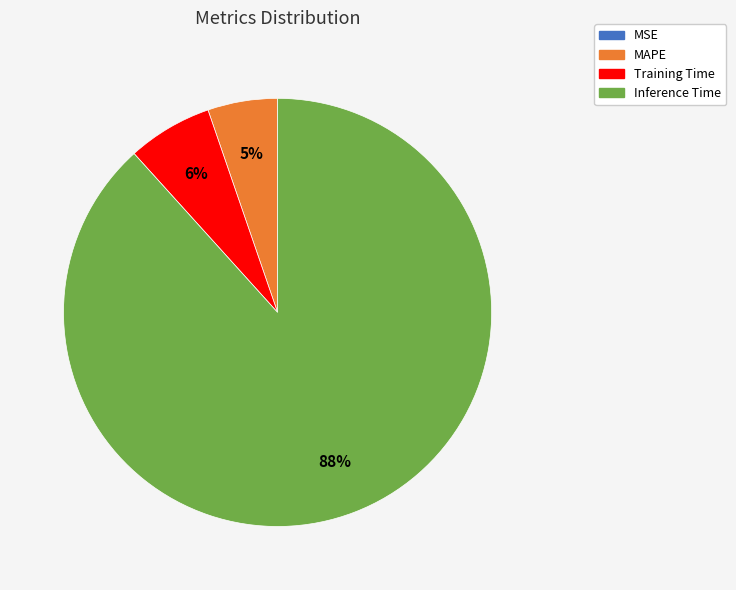

Does any single category account for the majority?

Yes